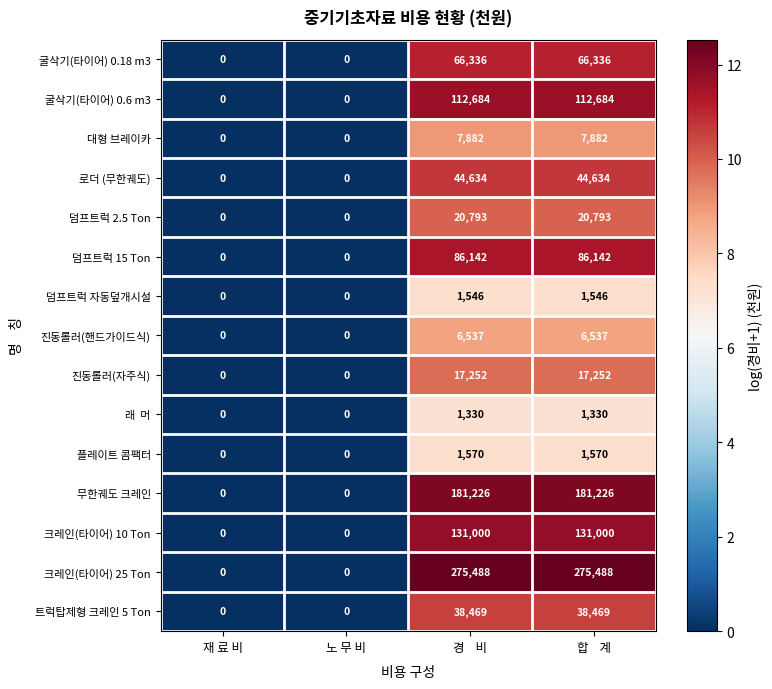

Which series has the widest spread of values?

크레인(타이어) 25 Ton